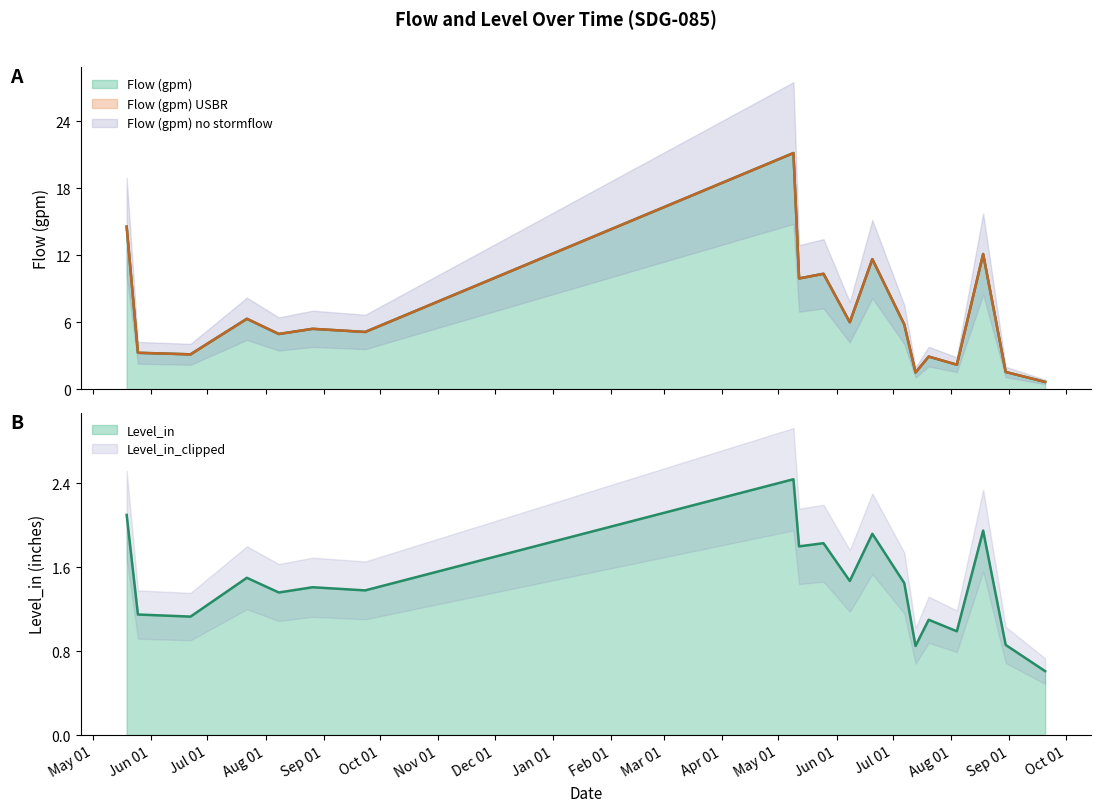

The value of Flow (gpm) at 2017-07-13 is 2.2. True or false?

False